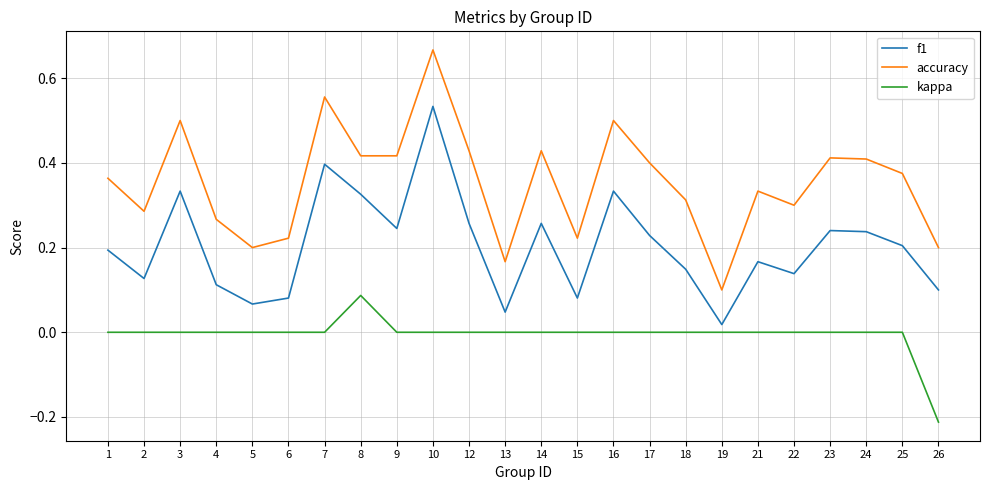

What are all the series names shown in the legend?

f1, accuracy, kappa